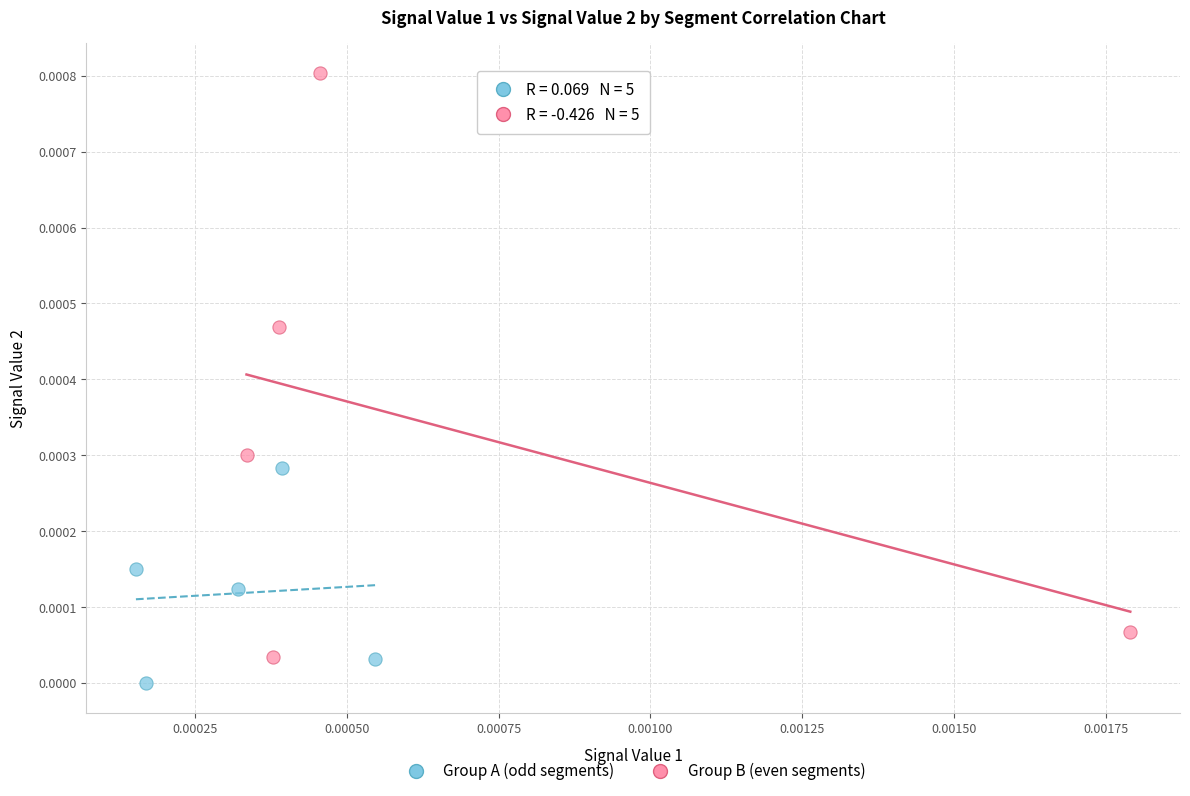

Which series reaches the maximum Y coordinate?

Group B (even segments)